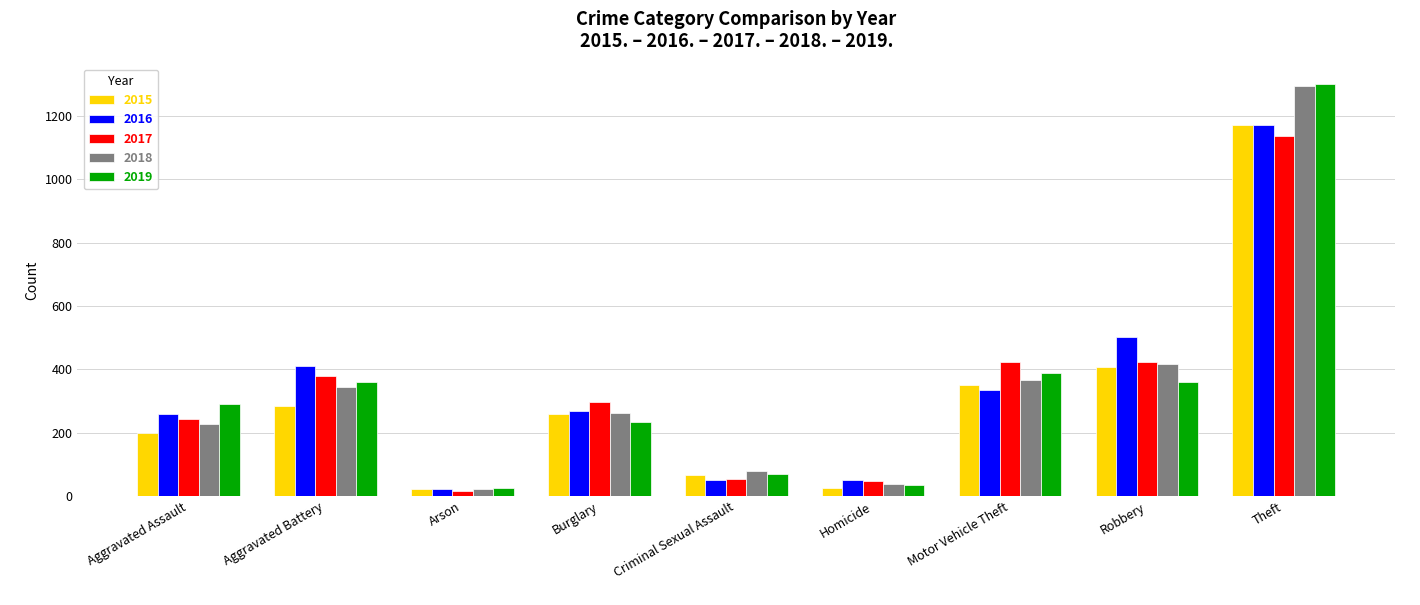

True or false: 2019 has a value of 114 at Robbery.

False